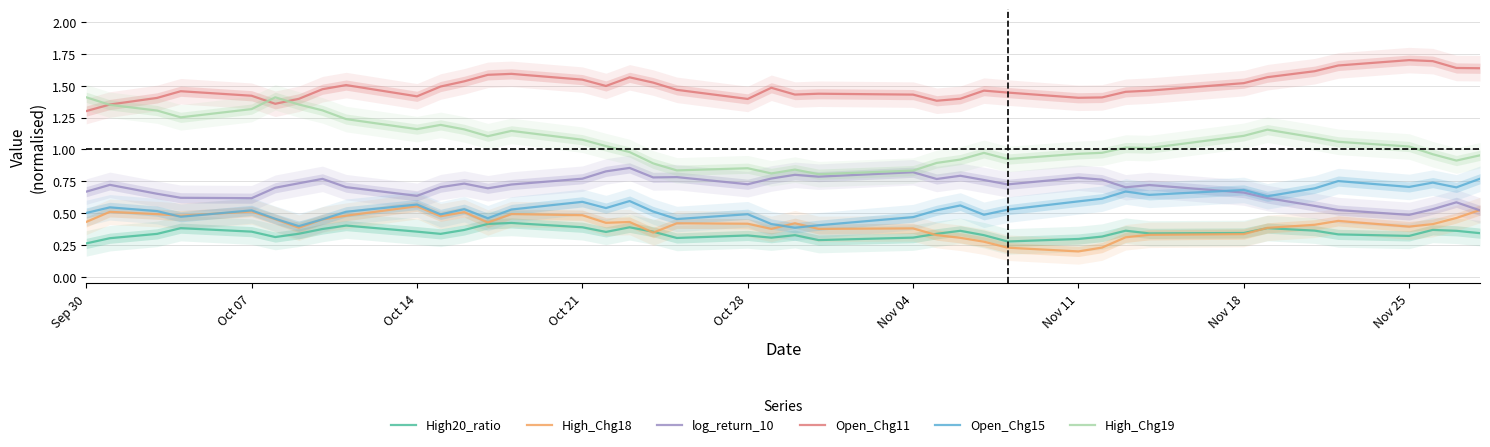

Reading left to right, transcribe all the data shown in this chart.

High20_ratio: 0.3	0.3	0.3	0.4	0.4	0.3	0.3	0.4	0.4	0.4	0.3	0.4	0.4	0.4	0.4	0.4	0.4	0.4	0.3	0.3	0.3	0.3	0.3	0.3	0.3	0.4	0.3	0.3	0.3	0.3	0.4	0.3	0.3	0.4	0.4	0.3	0.3	0.4	0.4	0.3
High_Chg18: 0.4	0.5	0.5	0.5	0.5	0.5	0.4	0.5	0.5	0.6	0.5	0.5	0.4	0.5	0.5	0.4	0.4	0.3	0.4	0.4	0.4	0.4	0.4	0.4	0.3	0.3	0.3	0.2	0.2	0.2	0.3	0.3	0.3	0.4	0.4	0.4	0.4	0.4	0.5	0.5
log_return_10: 0.7	0.7	0.7	0.6	0.6	0.7	0.7	0.8	0.7	0.6	0.7	0.7	0.7	0.7	0.8	0.8	0.9	0.8	0.8	0.7	0.8	0.8	0.8	0.8	0.8	0.8	0.8	0.7	0.8	0.8	0.7	0.7	0.7	0.6	0.6	0.5	0.5	0.5	0.6	0.5
Open_Chg11: 1.3	1.4	1.4	1.5	1.4	1.4	1.4	1.5	1.5	1.4	1.5	1.5	1.6	1.6	1.5	1.5	1.6	1.5	1.5	1.4	1.5	1.4	1.4	1.4	1.4	1.4	1.5	1.4	1.4	1.4	1.5	1.5	1.5	1.6	1.6	1.7	1.7	1.7	1.6	1.6
Open_Chg15: 0.5	0.5	0.5	0.5	0.5	0.5	0.4	0.5	0.5	0.6	0.5	0.5	0.5	0.5	0.6	0.5	0.6	0.5	0.5	0.5	0.4	0.4	0.4	0.5	0.5	0.6	0.5	0.5	0.6	0.6	0.7	0.6	0.7	0.6	0.7	0.8	0.7	0.7	0.7	0.8
High_Chg19: 1.4	1.3	1.3	1.3	1.3	1.4	1.4	1.3	1.2	1.2	1.2	1.2	1.1	1.1	1.1	1.0	1.0	0.9	0.8	0.9	0.8	0.8	0.8	0.8	0.9	0.9	1.0	0.9	1.0	1.0	1.0	1.0	1.1	1.2	1.1	1.1	1.0	1.0	0.9	1.0